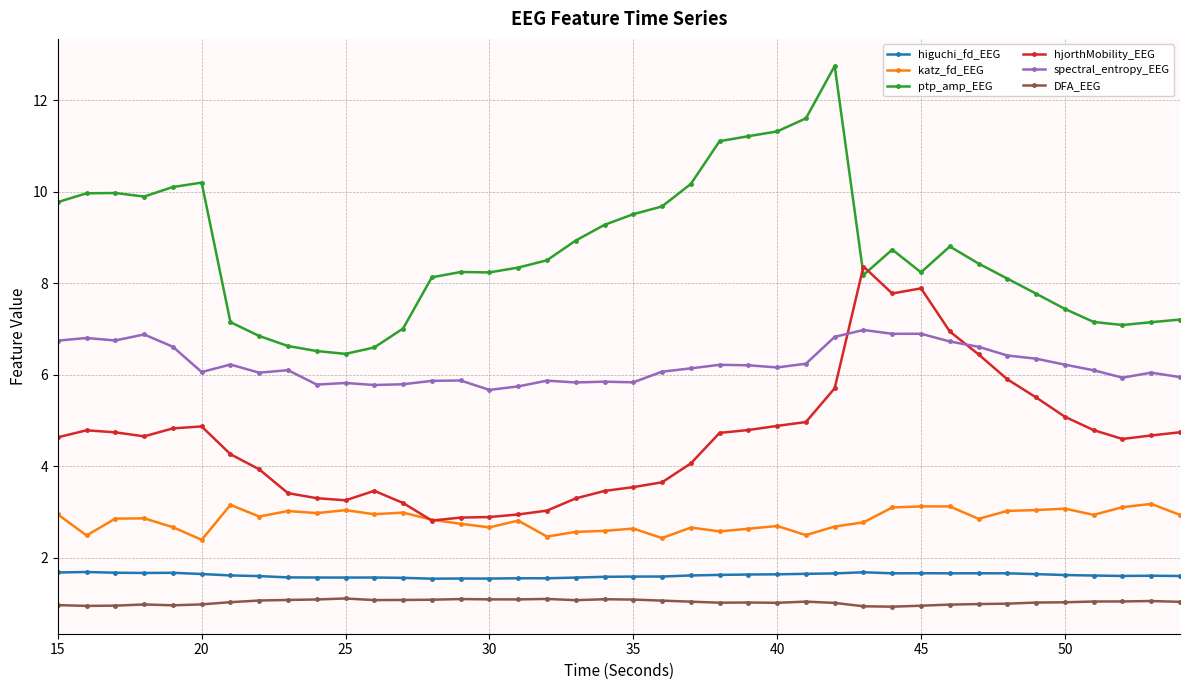

What is the maximum value shown in the chart?

12.7